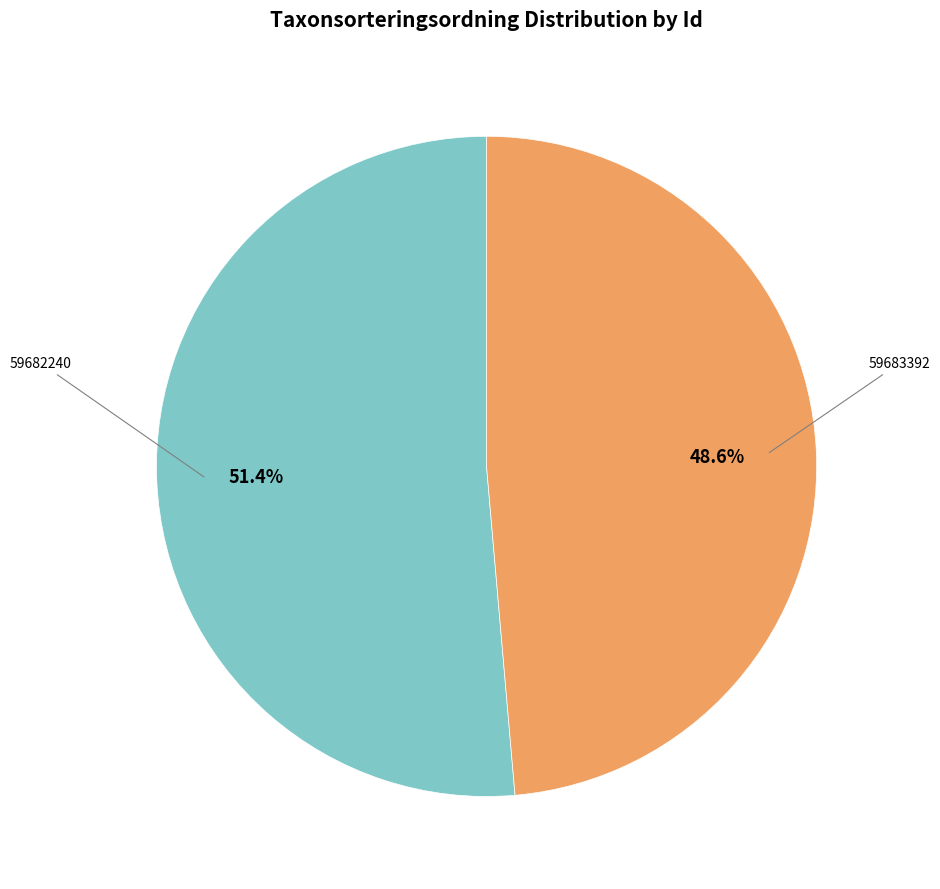

Does any single category account for the majority?

Yes